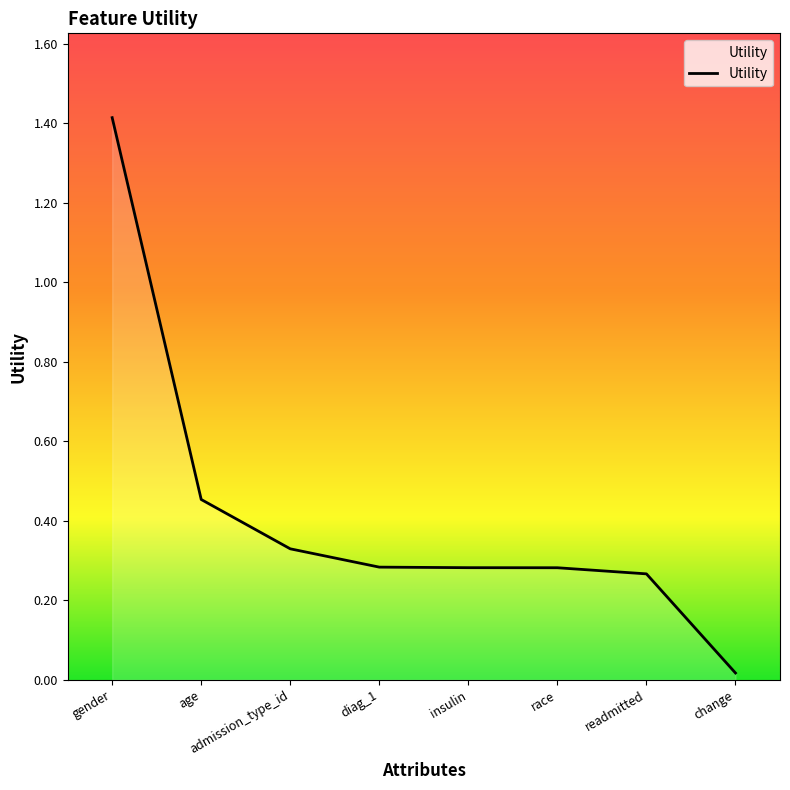

What is the difference between the maximum and minimum values?

1.4